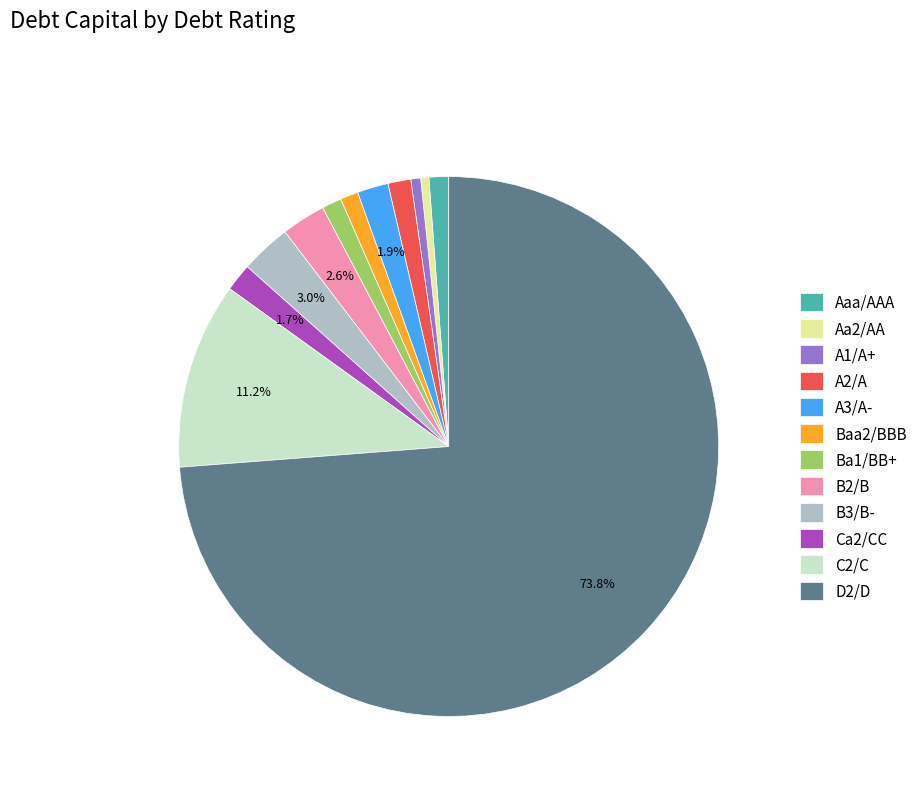

Which slice represents more than half of the pie?

D2/D